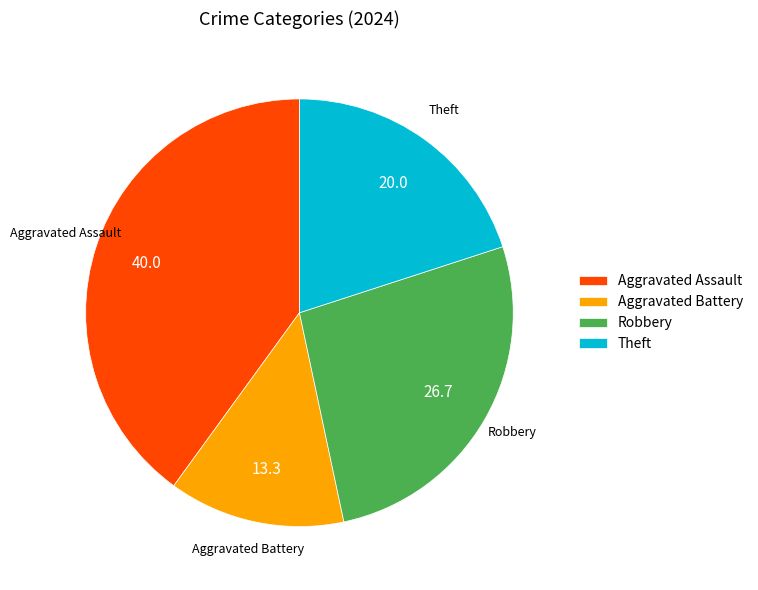

Rank the categories by value from lowest to highest.

Aggravated Battery, Theft, Robbery, Aggravated Assault